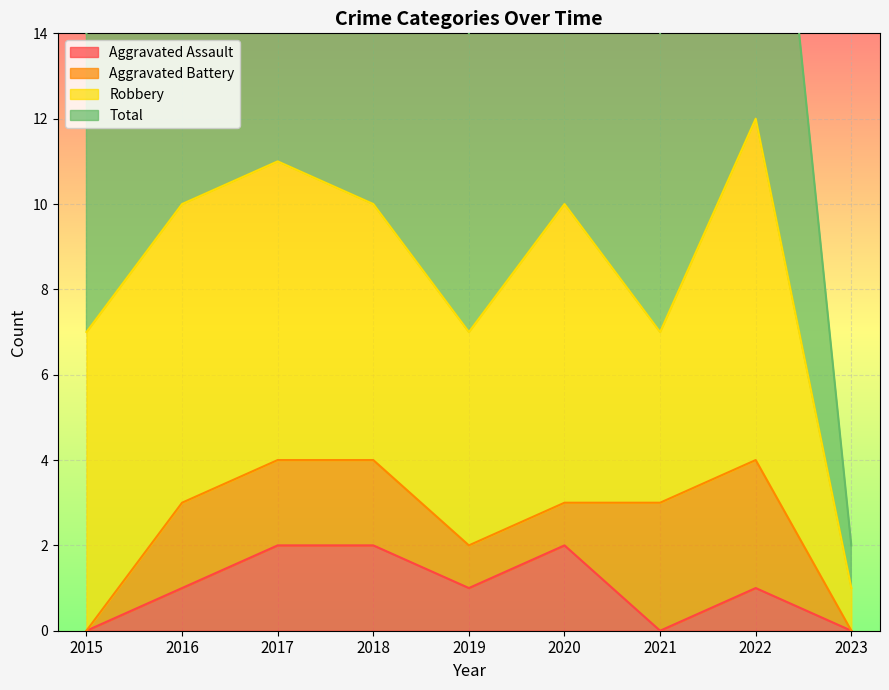

True or false: Total and Aggravated Assault cross at least once.

False